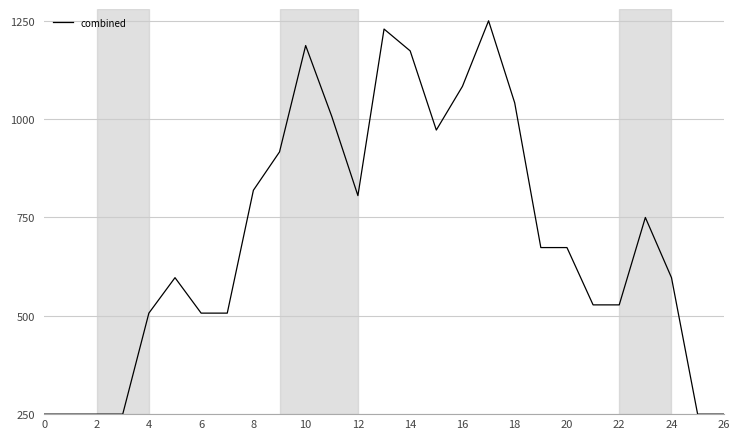

Count the number of data series in this chart.

1